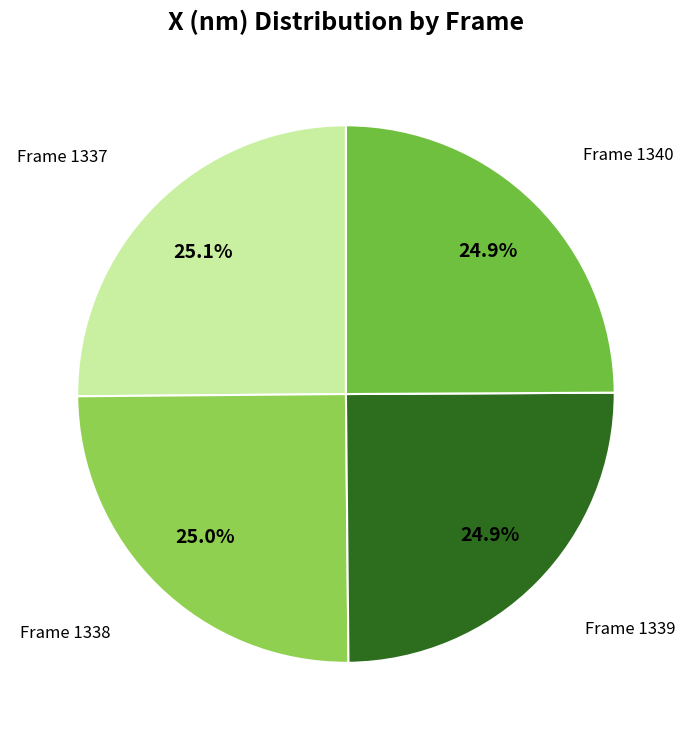

How many segments does this pie chart have?

4